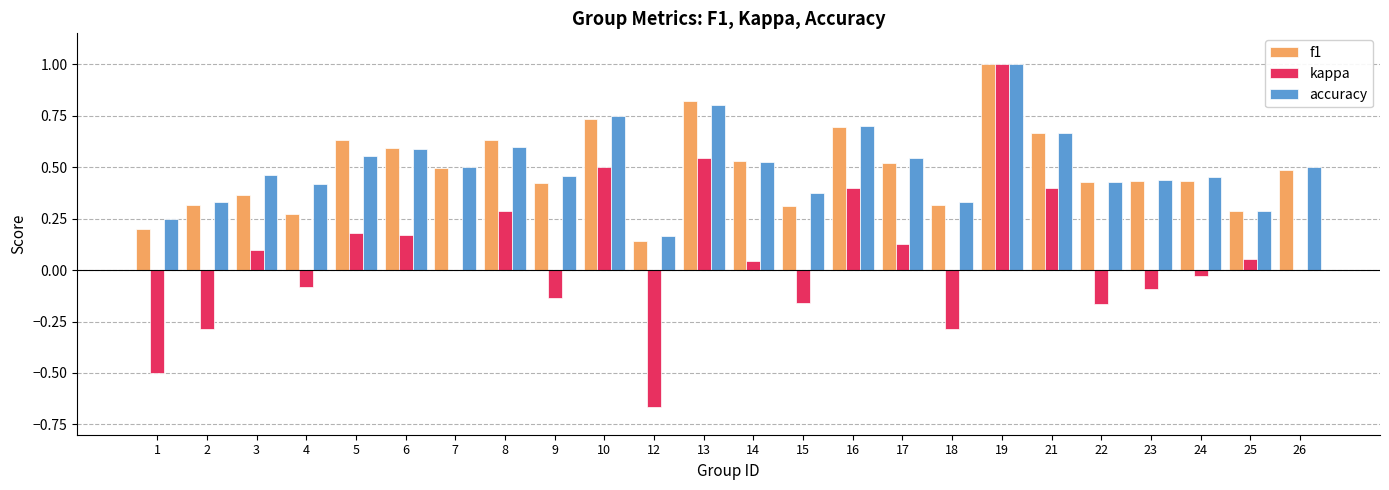

What is the maximum value for f1?

1.0